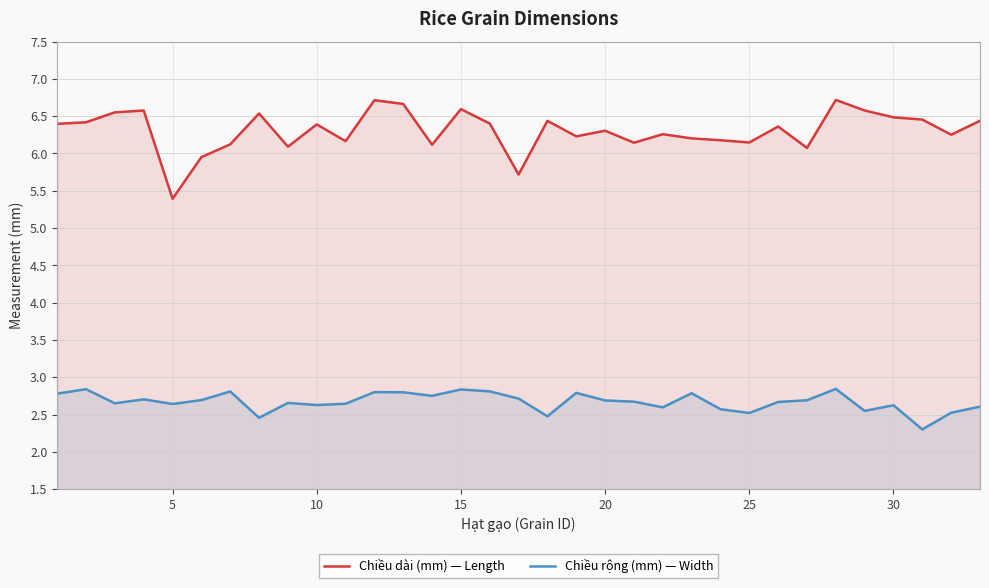

Which series has the largest range (max minus min)?

Chiều dài (mm) — Length